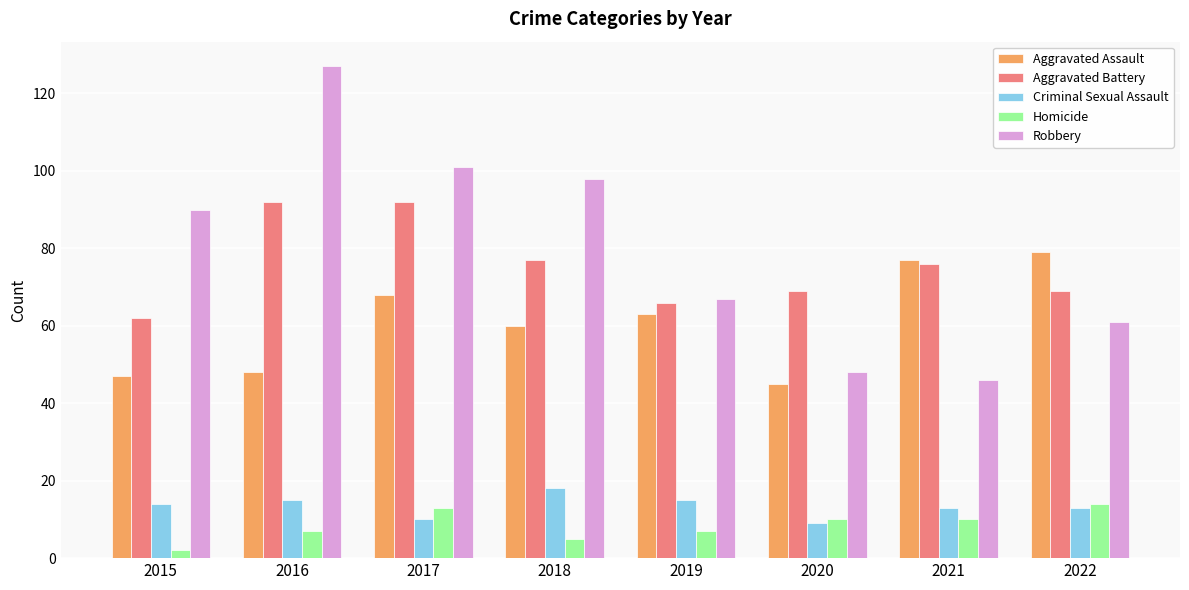

What is the value of the Criminal Sexual Assault bar at the 5th from the left?

15